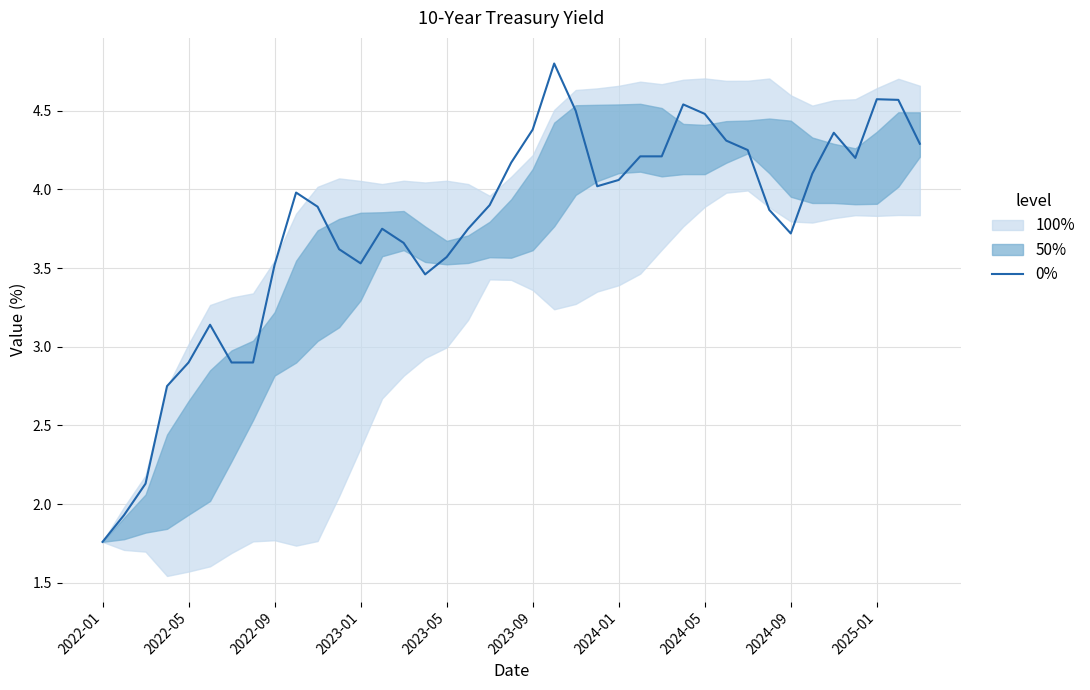

Approximately how many times larger is the value at 16 compared to 11?

1.0